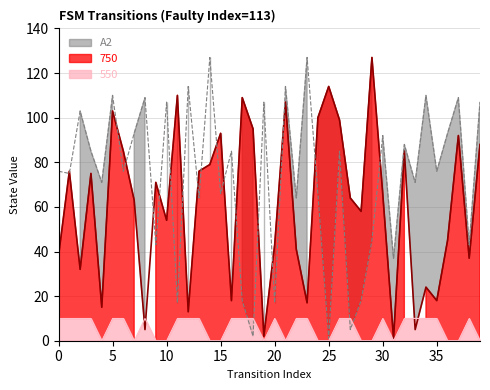

Where is source_state_upper nearest to the value 64?

13